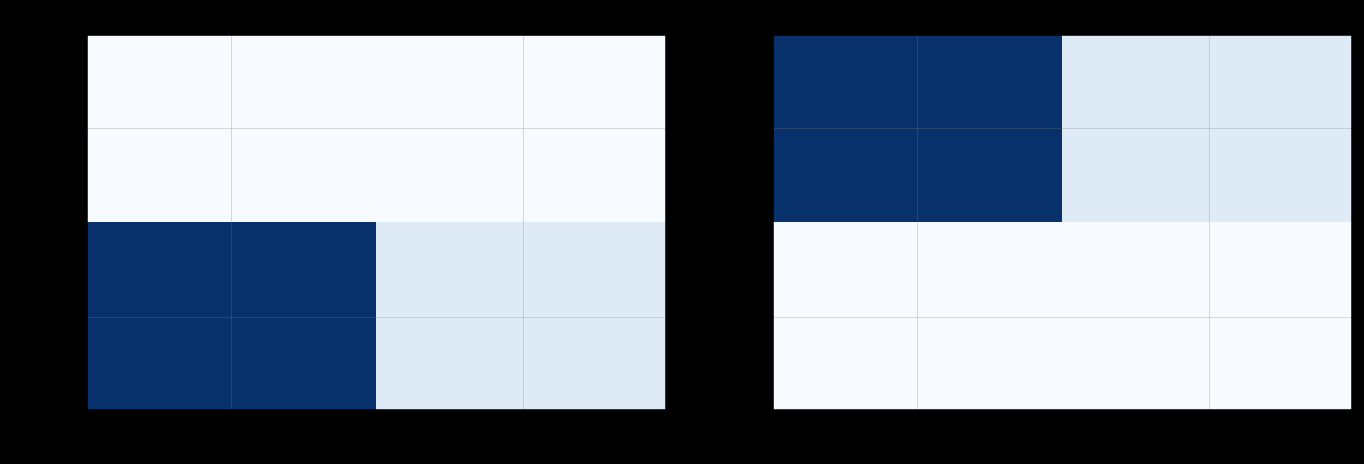

Which series has the largest total across all categories?

Tehama